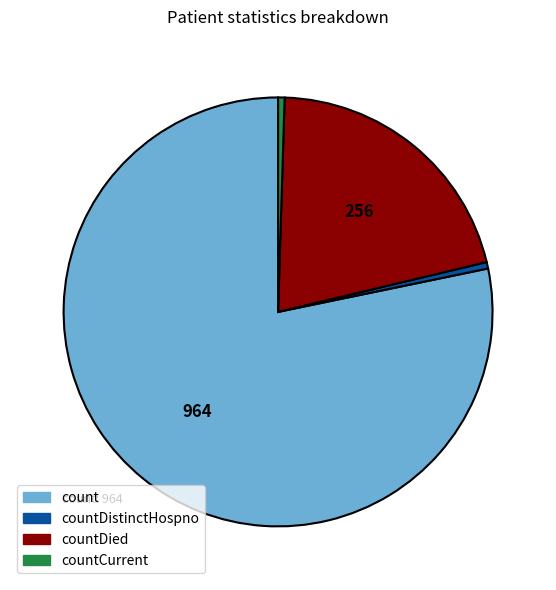

To the nearest percent, what is the average slice percentage?

25%